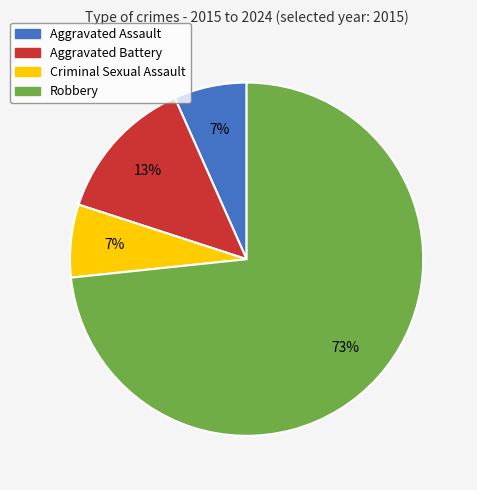

Is the sum of Aggravated Assault and Criminal Sexual Assault greater than half?

No